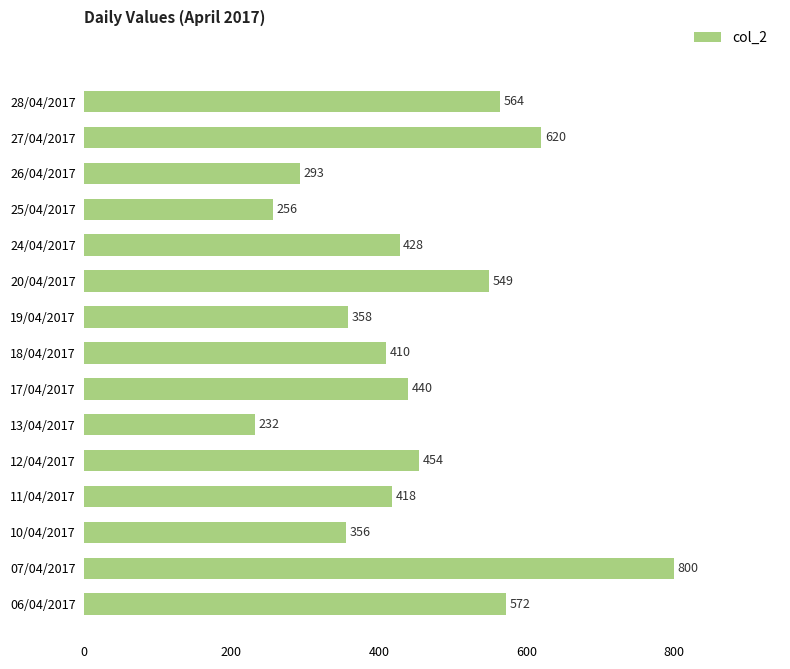

Reading top to bottom, transcribe all the data shown in this chart.

564	620	293	256	428	549	358	410	440	232	454	418	356	800	572